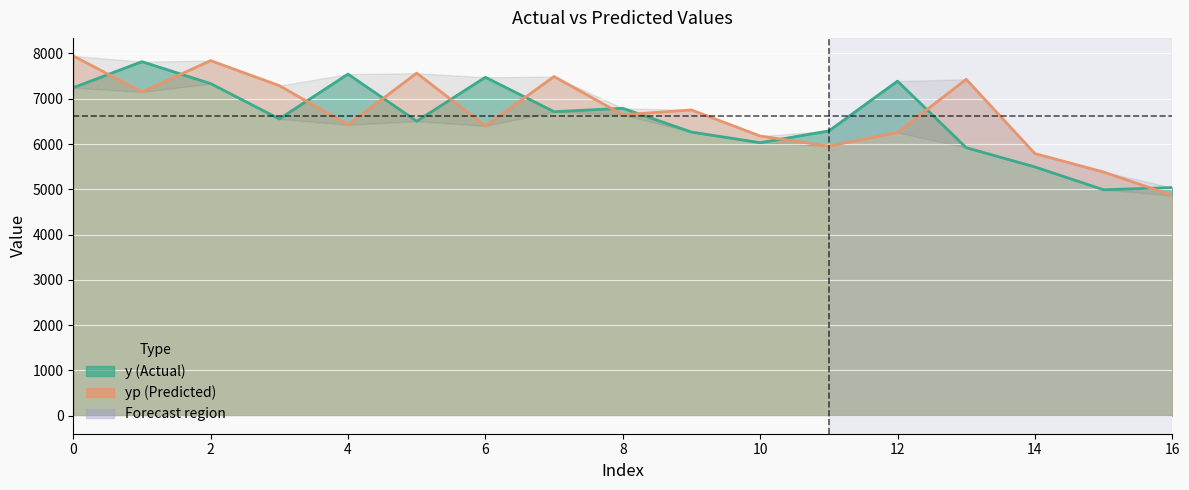

What is the difference between the maximum and minimum values in the y series?

2830.0